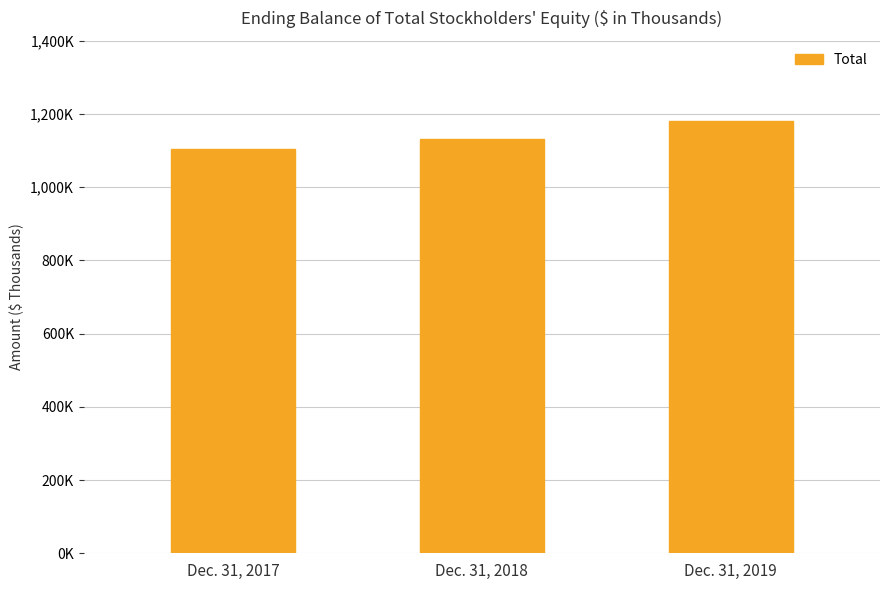

True or false: the data shows 1670437 at Dec. 31, 2019.

False